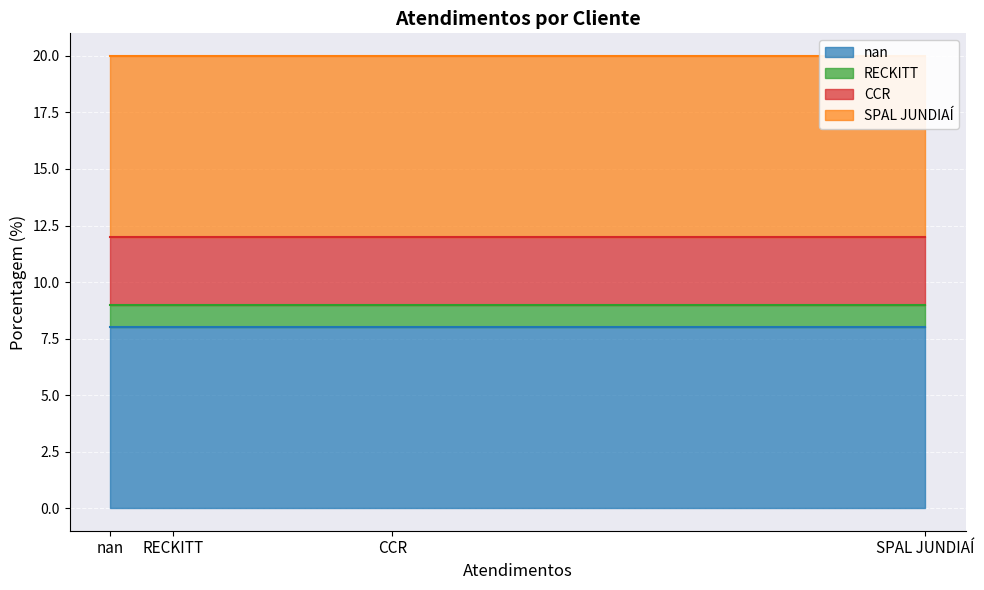

True or false: the data has more than 1 interior local peaks.

False